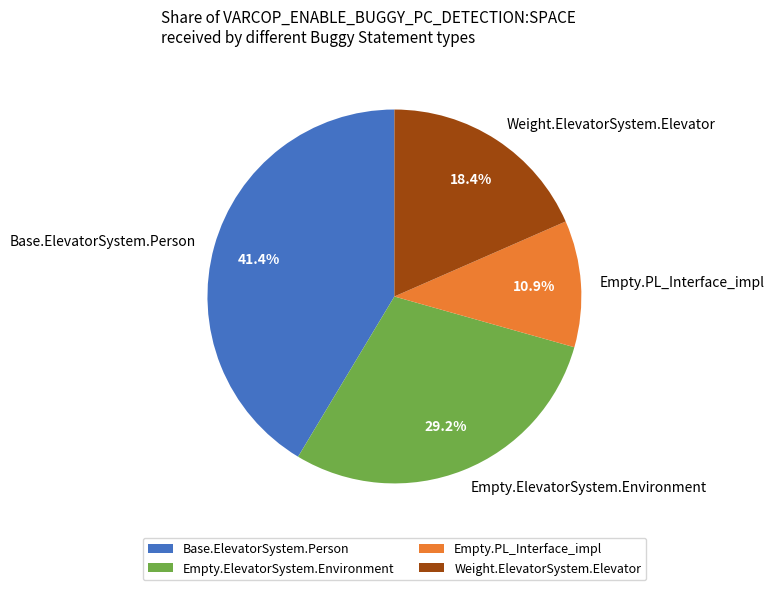

To the nearest percent, what is the average slice percentage?

25%